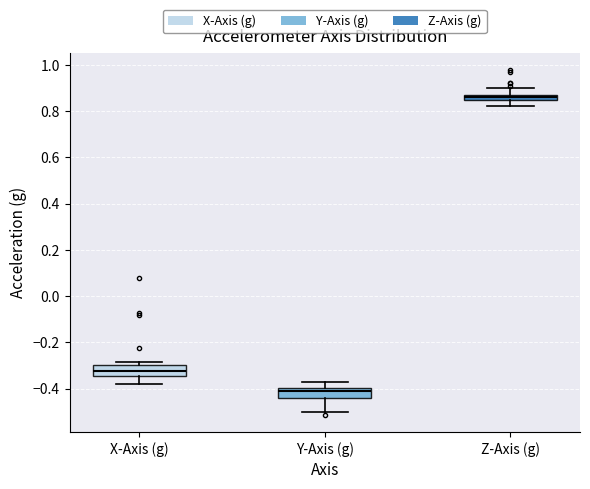

Where is the lower edge of the box for Z-Axis (g) on the y-axis? The values are not printed on the chart, so give them approximately, as read against the axis.

0.84